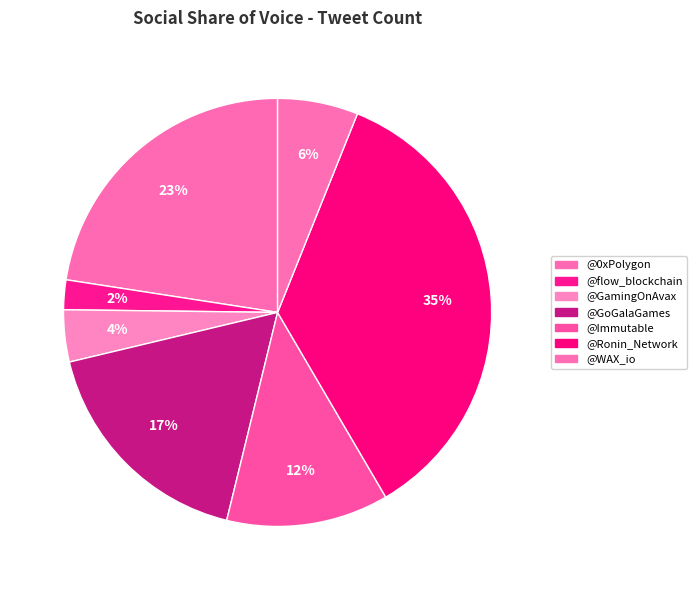

Which slice is the largest?

@Ronin_Network